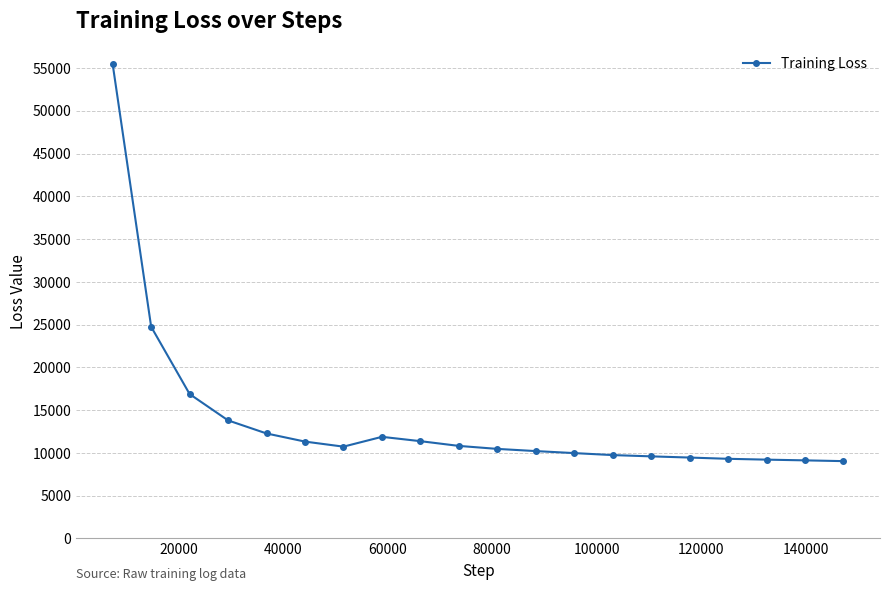

How many lines are shown in the chart?

1